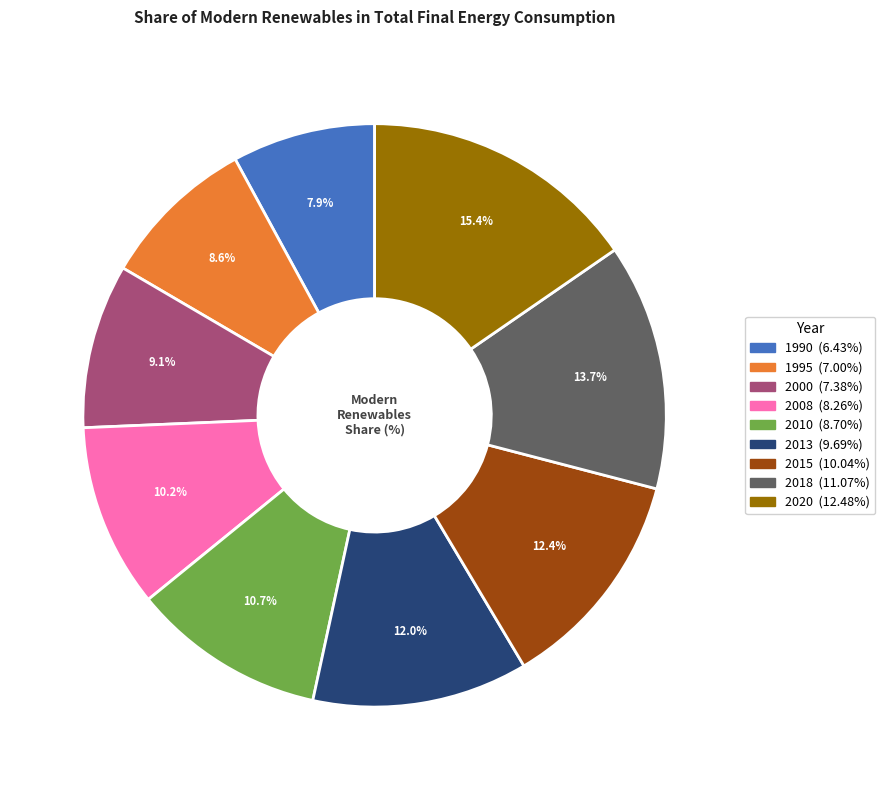

Which category has the biggest portion of the pie?

2020